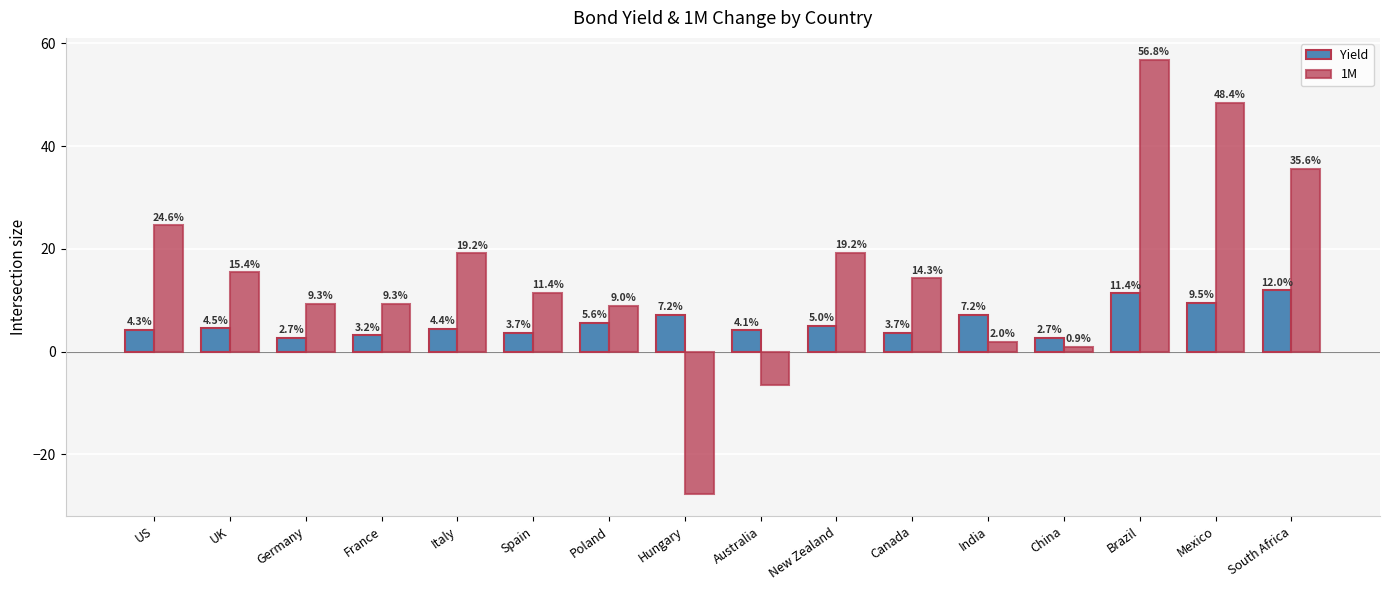

How many bars are there in total?

32